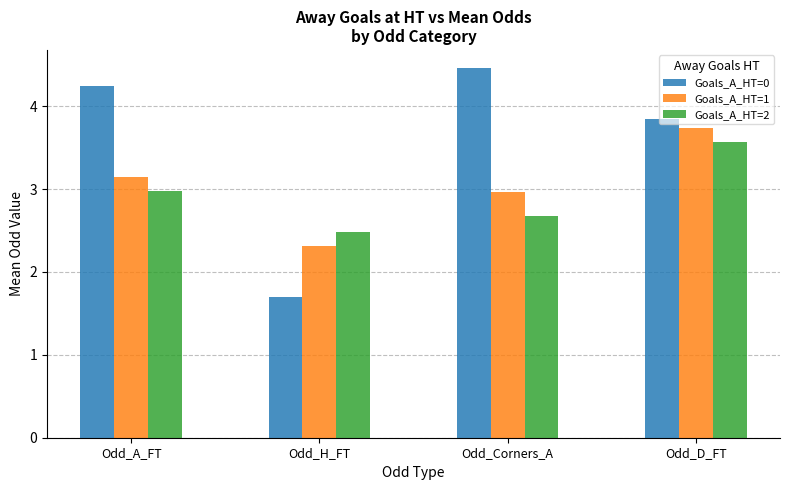

Is it true that Goals_A_HT=1 equals 3.7 at Odd_D_FT?

True